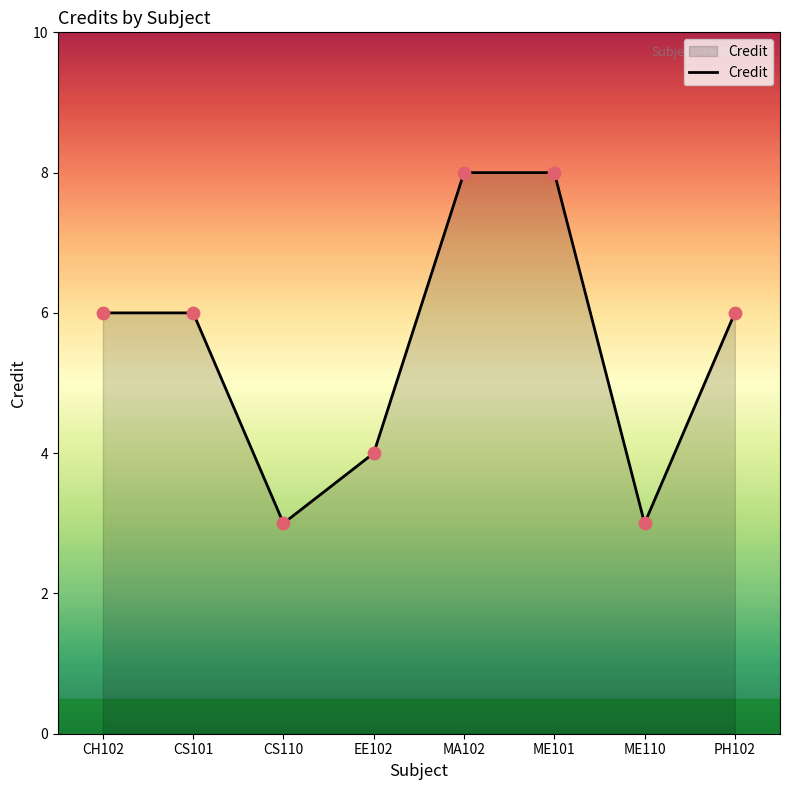

Between PH102 and EE102, which is larger?

PH102